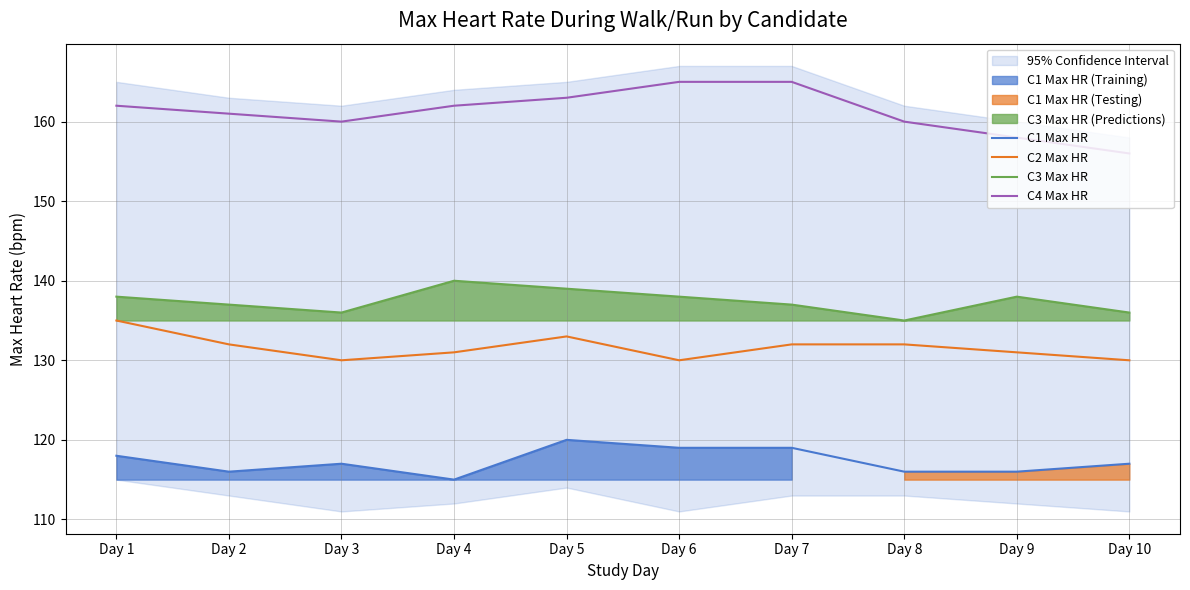

At which label does C2 Max HR first exceed 132?

Day 1